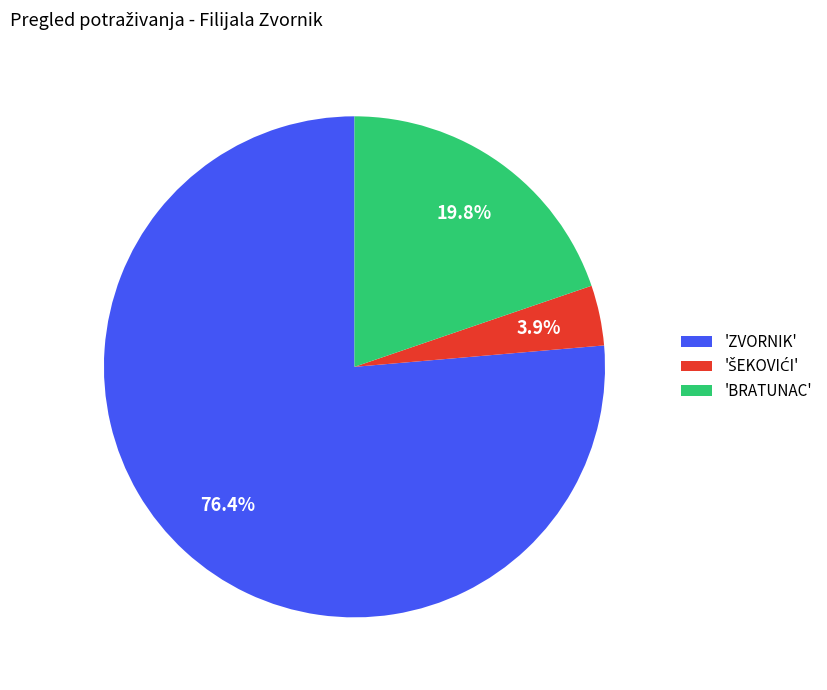

Which slice is the largest?

'ZVORNIK'